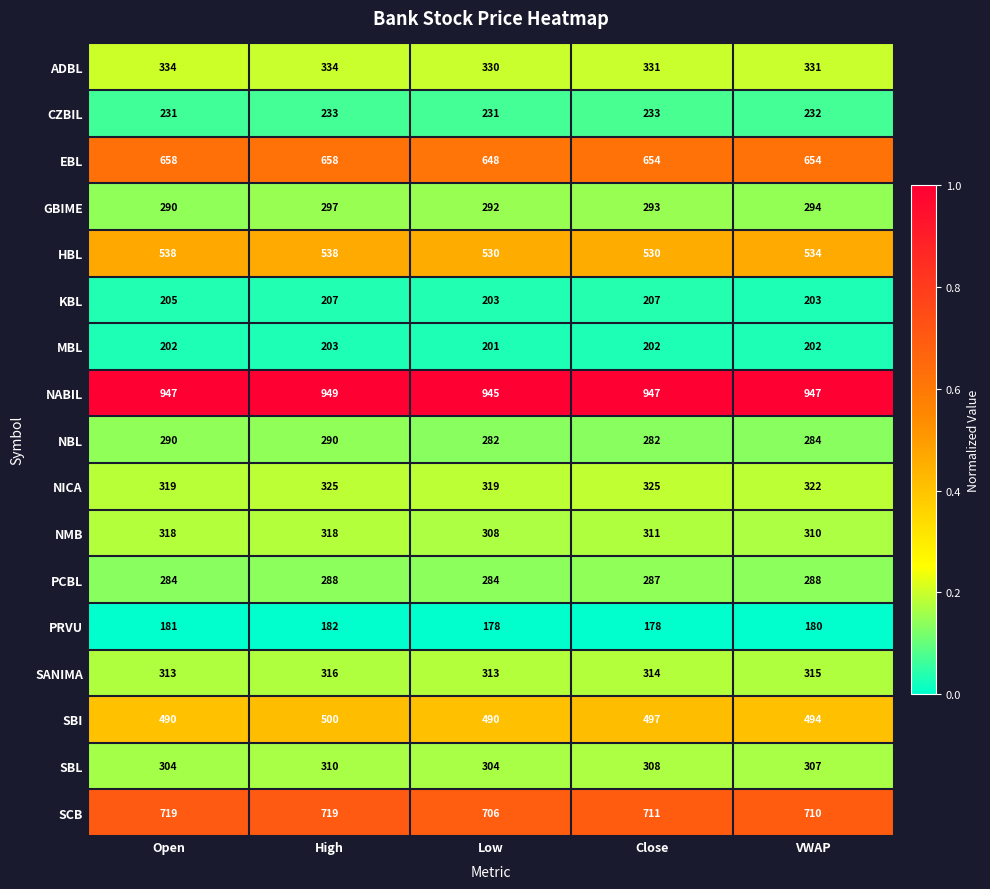

Is it true that NMB equals 557 at High?

False